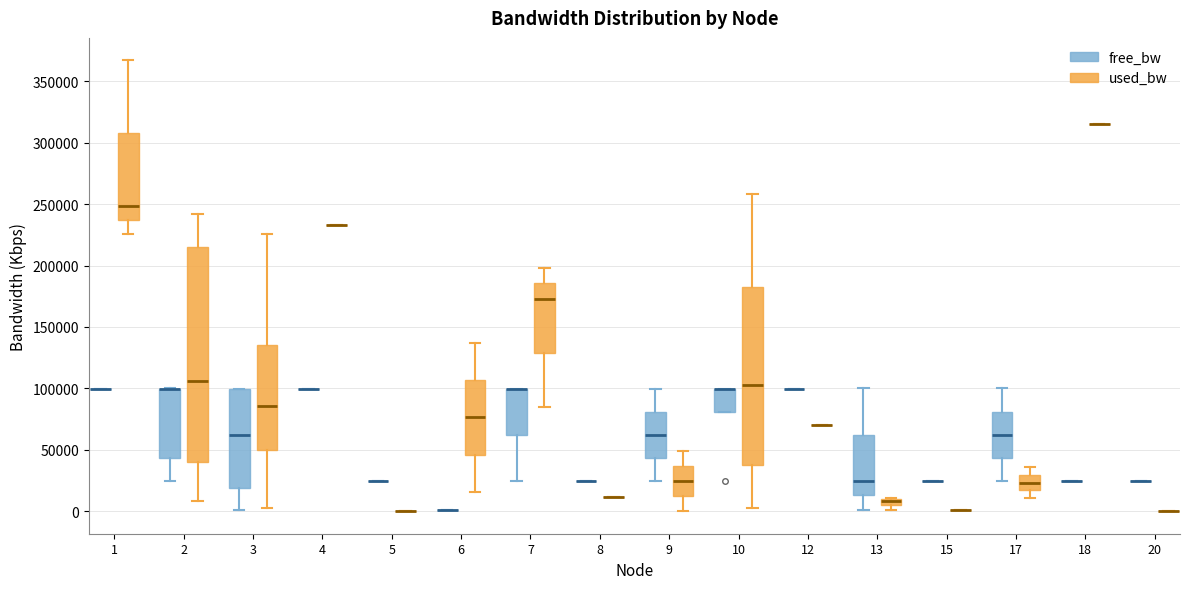

Which box is the tallest, from its lower edge to its upper edge?

2 (used_bw)